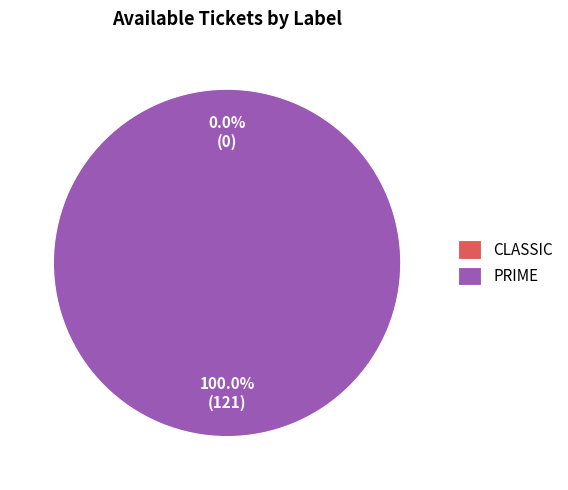

Count the number of slices in the pie.

2